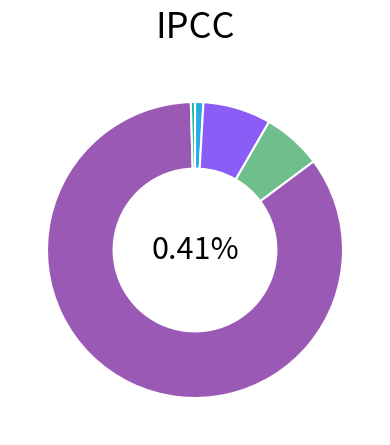

To the nearest percent, what is the combined percentage of MSE and SMAPE?

7%